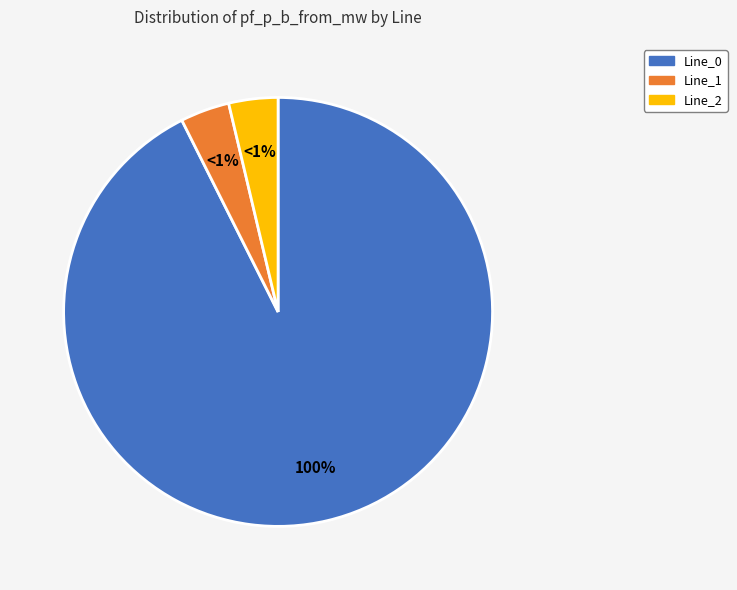

Which slice is the largest?

Line_0